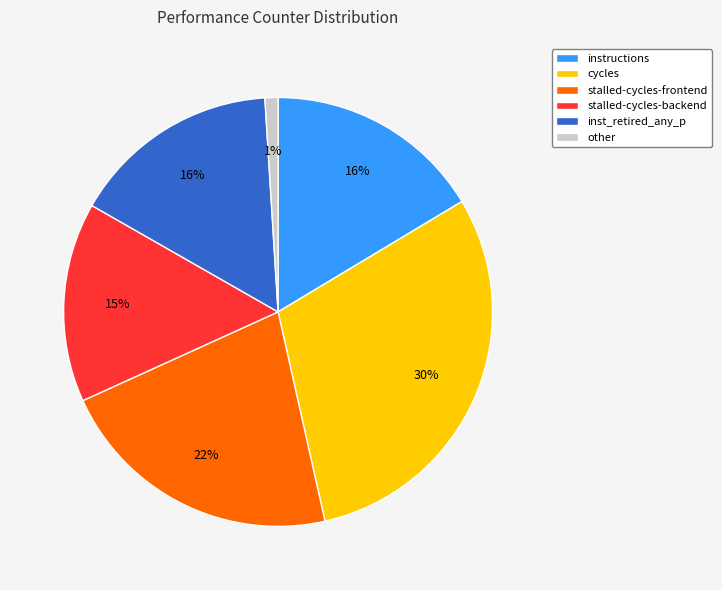

Combined, do stalled-cycles-frontend and instructions account for over 50%?

No